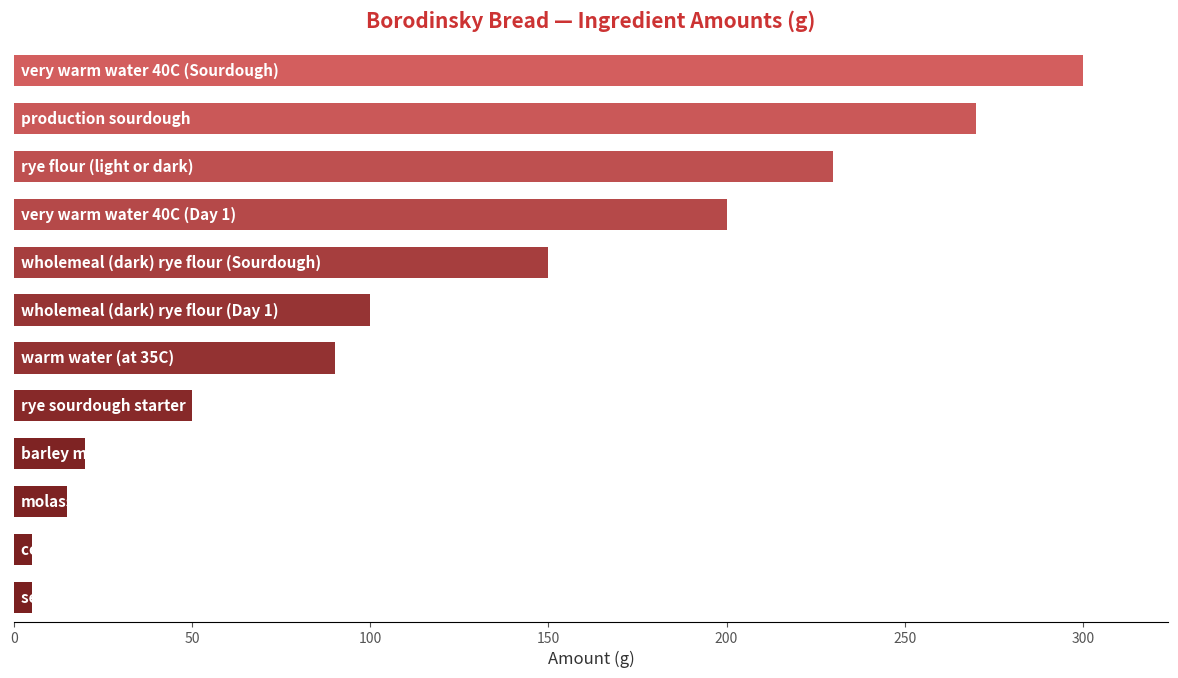

What is the difference between the maximum and second lowest values?

295